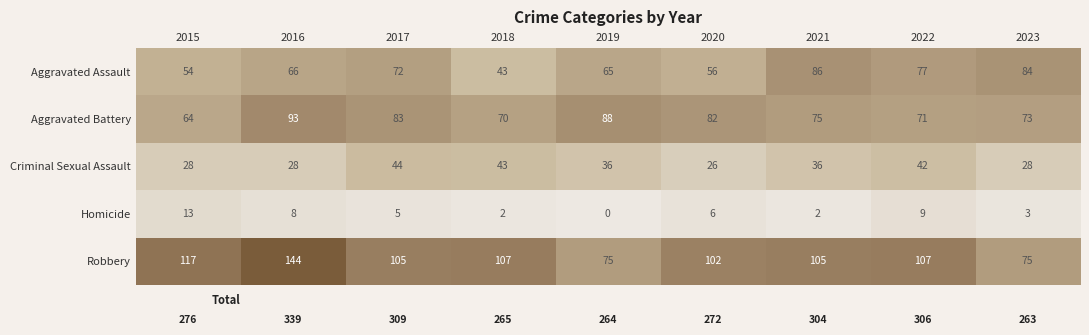

Count the number of categories in the chart.

9